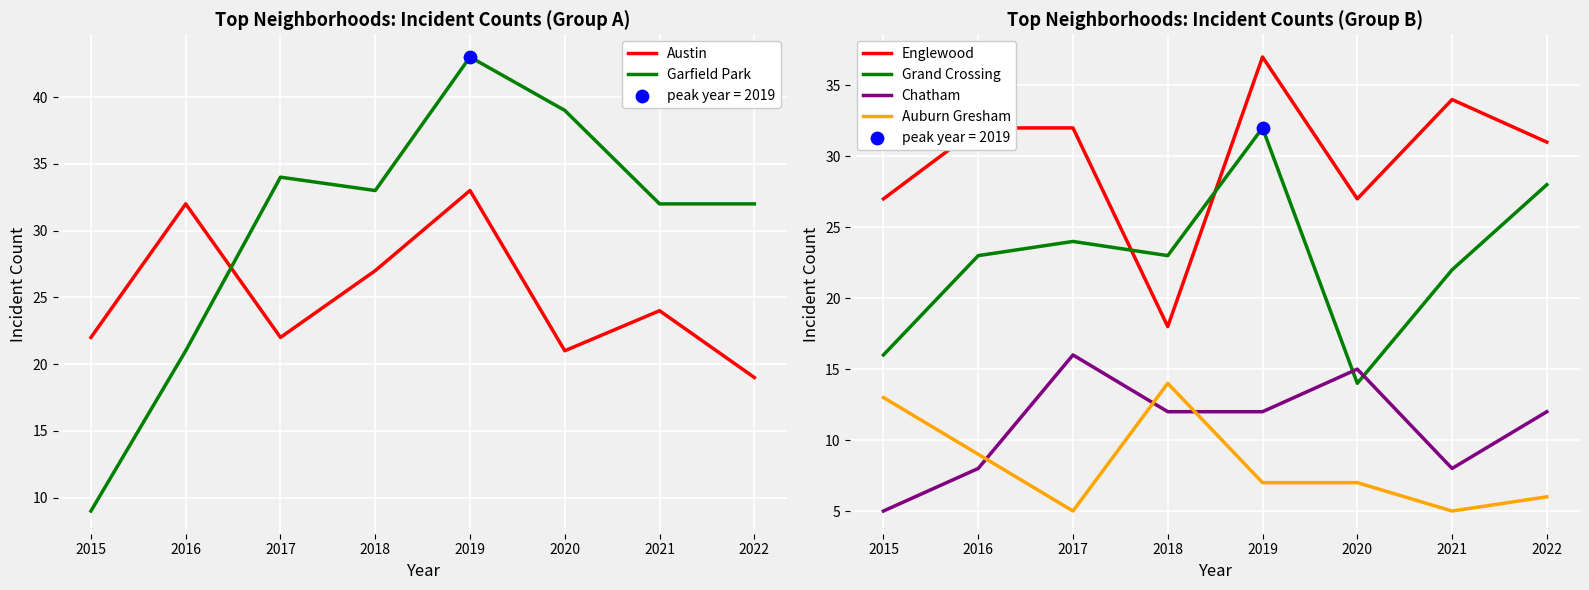

What is the total value across all series at 2018?

127